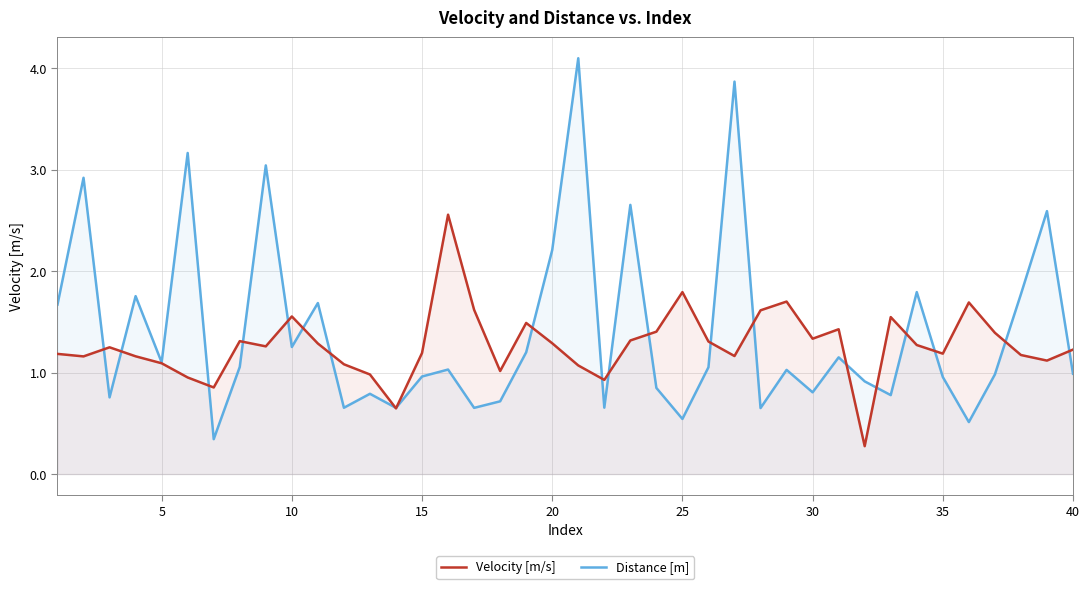

List the series in order of their peak value, highest first.

Distance [m], Velocity [m/s]